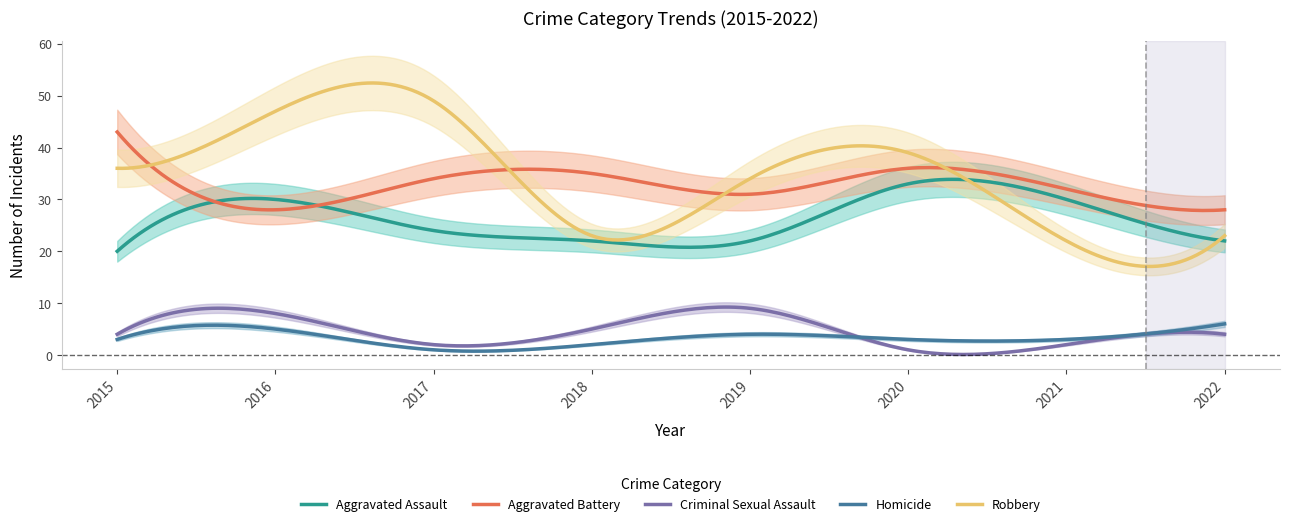

Where is Robbery nearest to the value 35?

2015